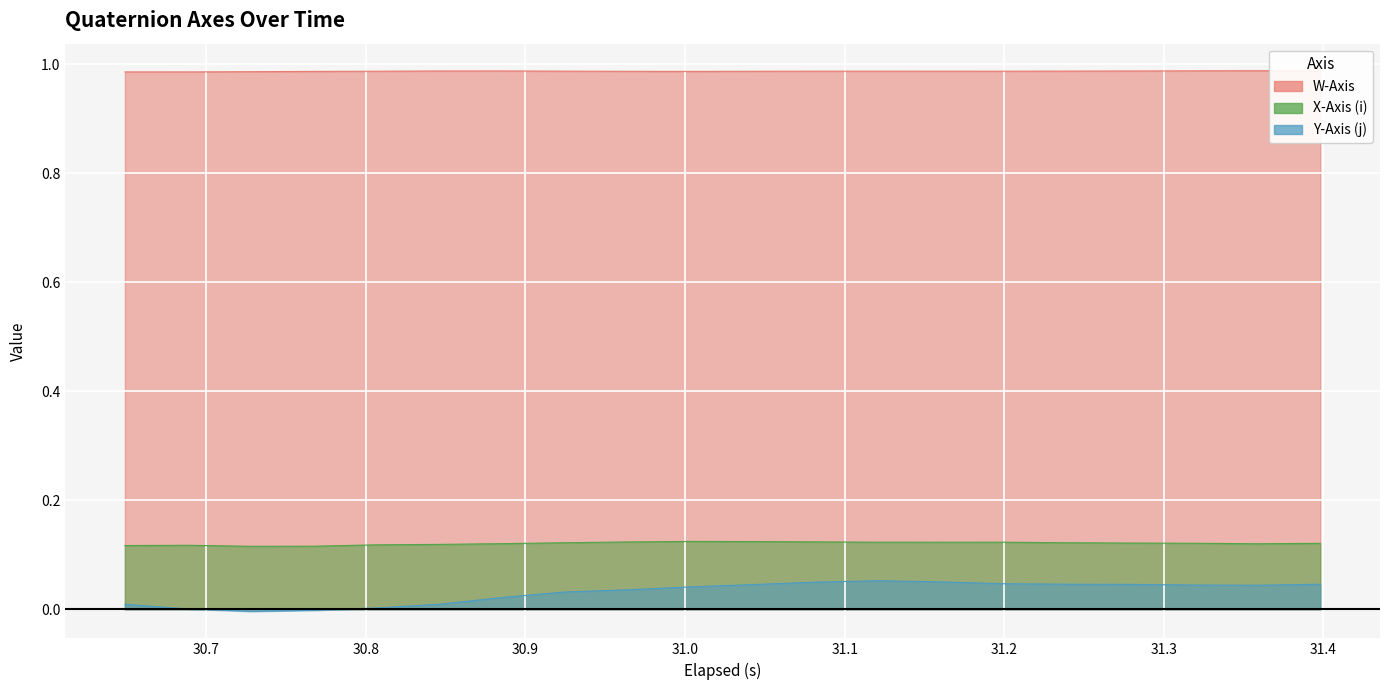

True or false: W-Axis and Y-Axis (j) intersect in this chart.

False